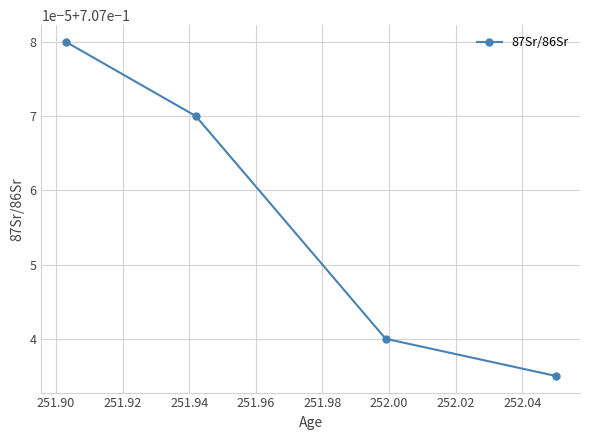

Read the value at 251.88.

0.7